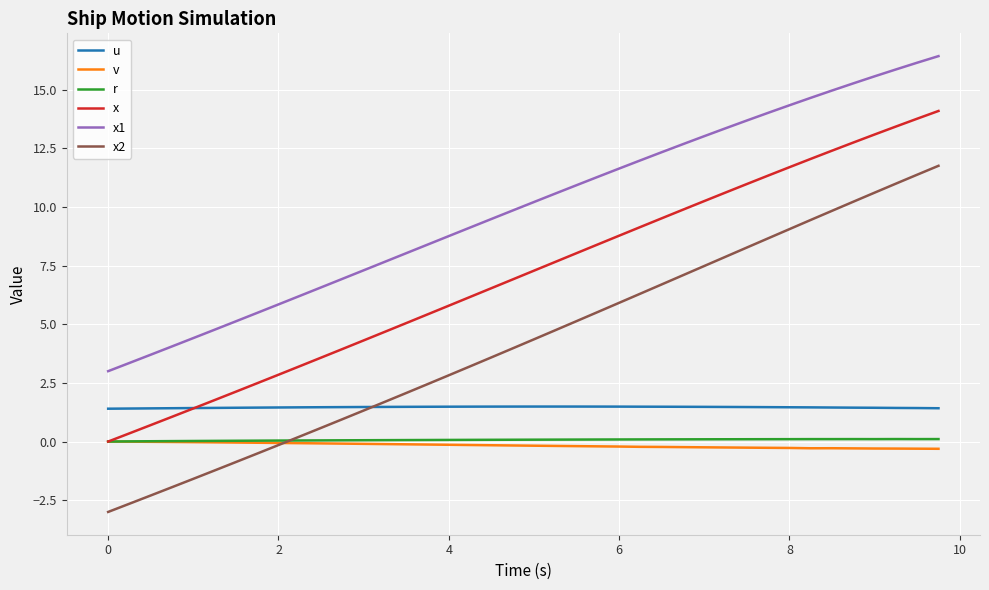

Which series has the largest total across all categories?

x1